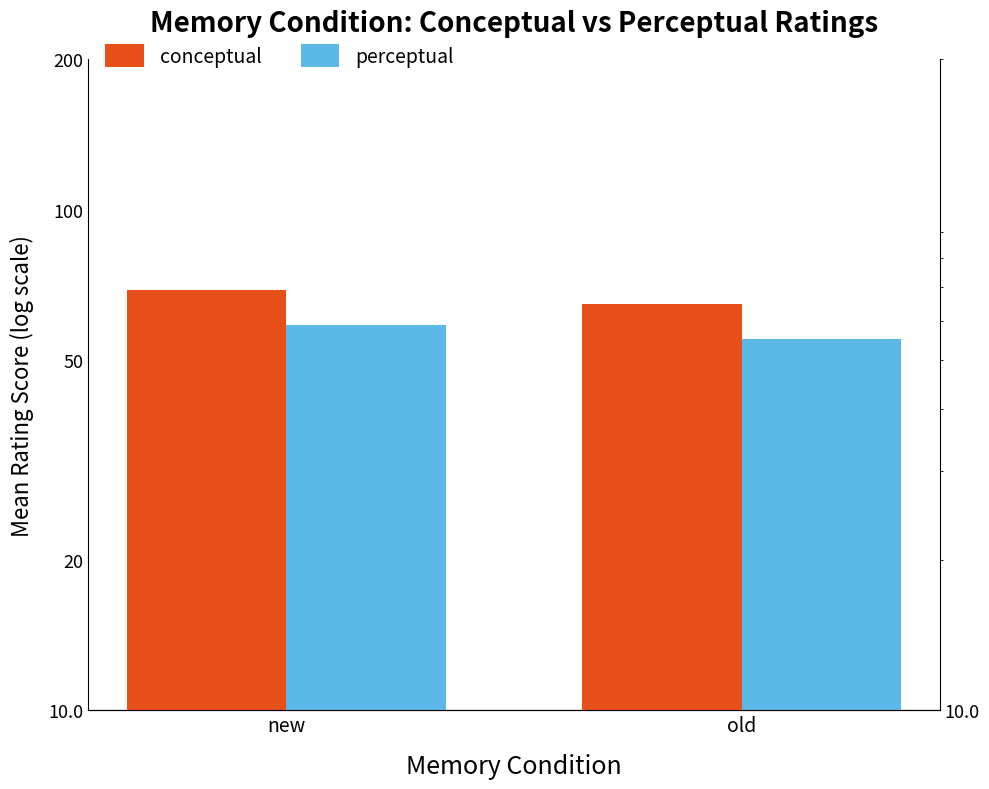

The perceptual series shows 55.3 at old. True or false?

True